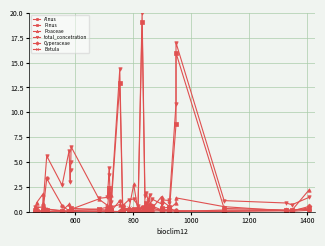

Is this an area chart (filled region under the line)?

No